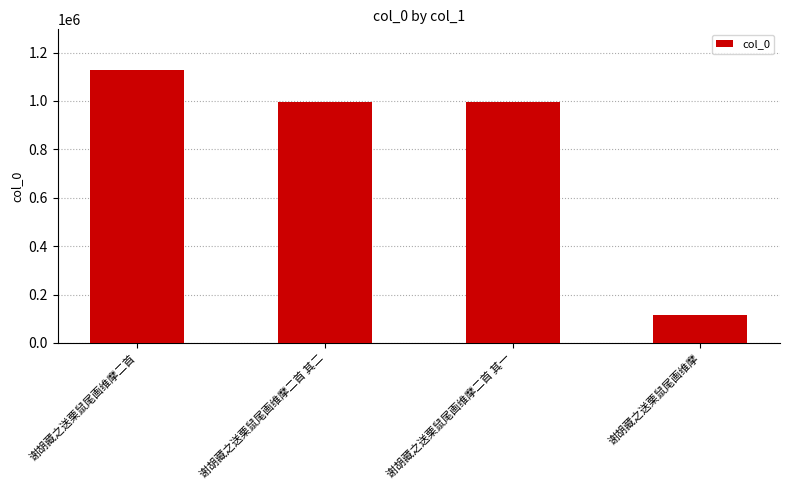

What is the difference between the maximum and second lowest values?

129672